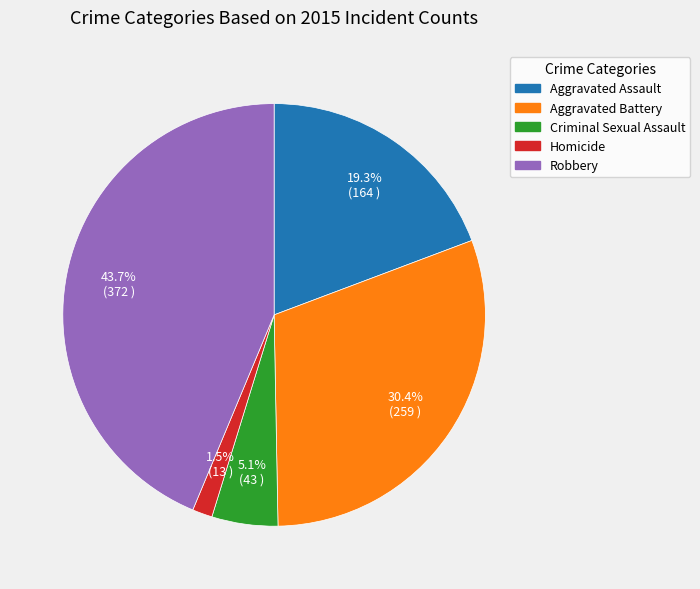

Between Homicide and Aggravated Assault, which is larger?

Aggravated Assault